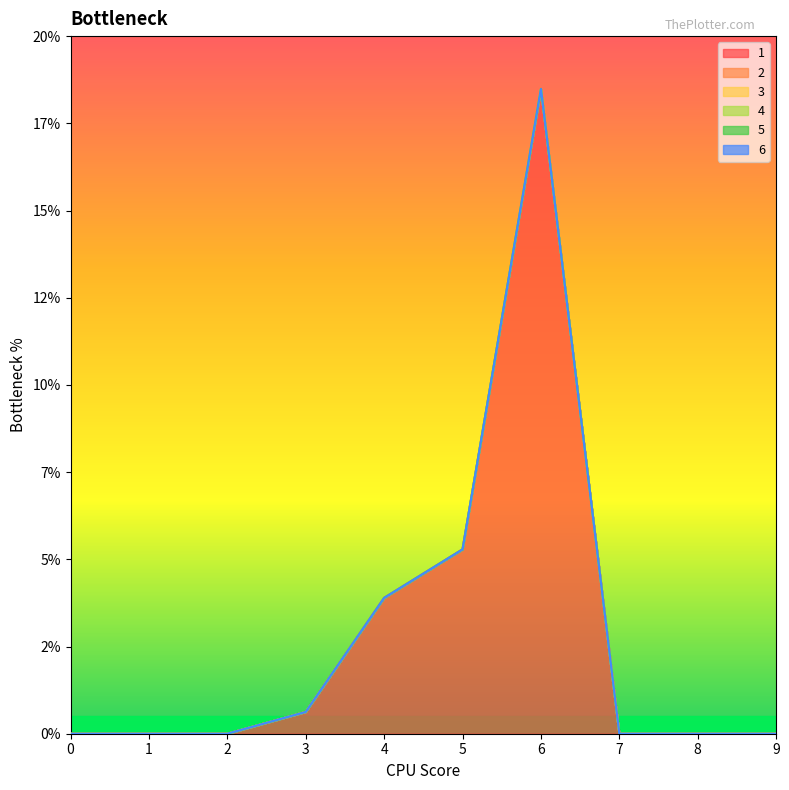

True or false: 5 and 2 cross at least once.

False